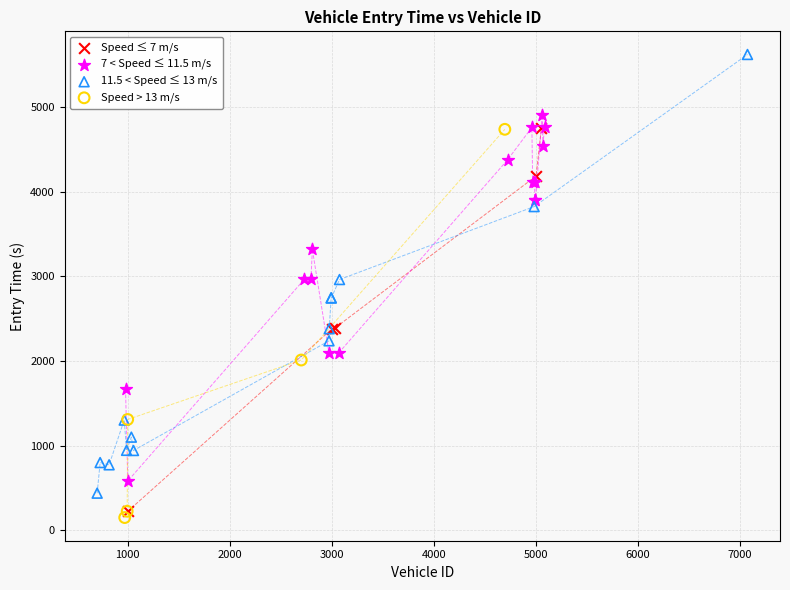

Which series has the largest Y range (max minus min)?

11.5 < Speed ≤ 13 m/s